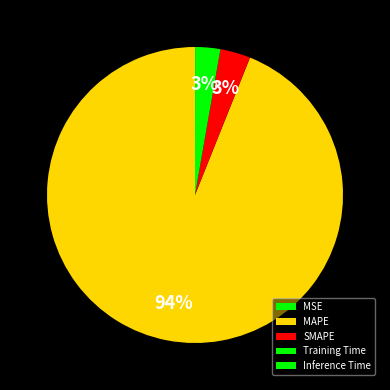

How many segments does this pie chart have?

5